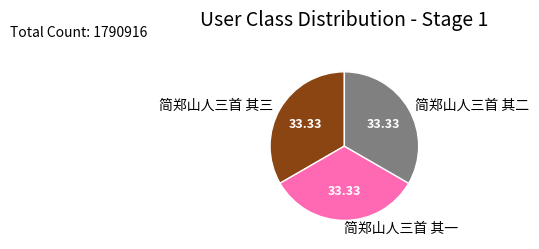

Is there any slice that represents more than half of the pie?

No